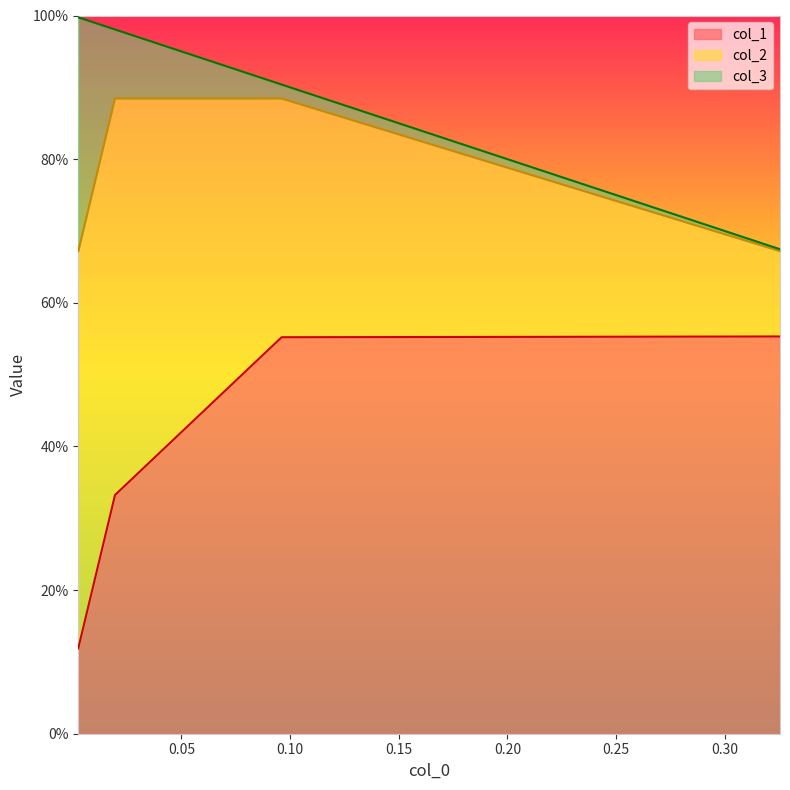

Reading right to left, what are all the values shown in this chart?

col_1: 0.0025805322681164977=0.1	0.01947918934887781=0.3	0.09614203088591096=0.6	0.3254549083578226=0.6
col_2: 0.0025805322681164977=0.6	0.01947918934887781=0.6	0.09614203088591096=0.3	0.3254549083578226=0.1
col_3: 0.0025805322681164977=0.3	0.01947918934887781=0.1	0.09614203088591096=0.0	0.3254549083578226=0.0